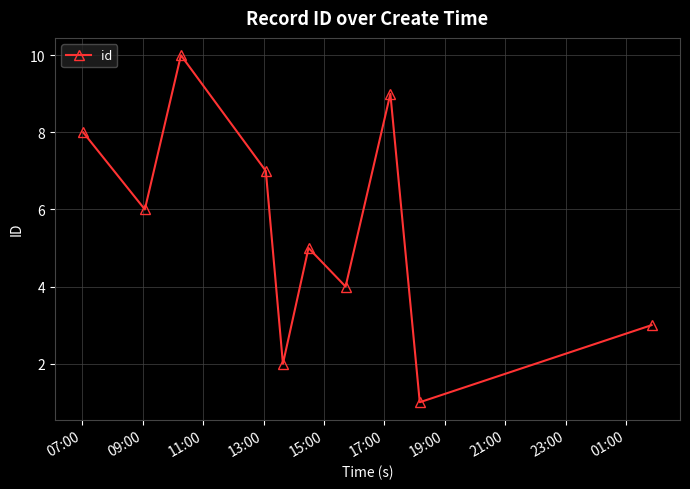

What is the greatest value displayed?

10